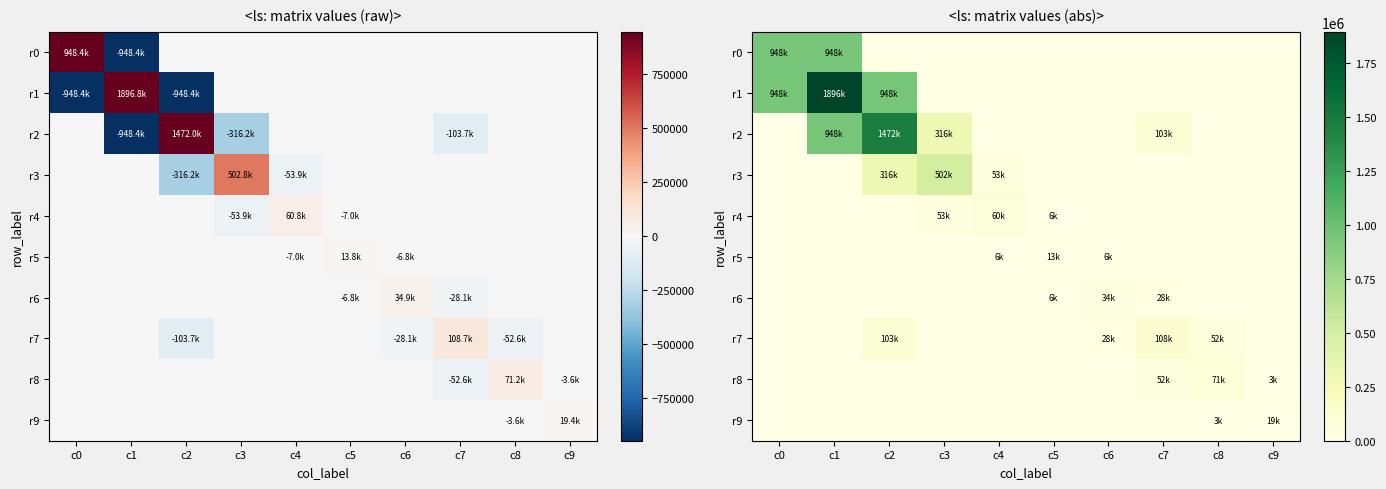

List the labels in order of r1 value, smallest first.

c3, c4, c5, c6, c7, c8, c9, c0, c2, c1